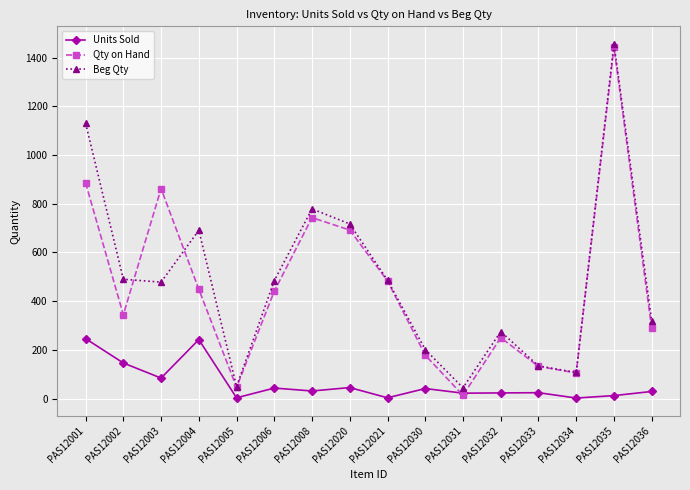

Count the number of categories in the chart.

16